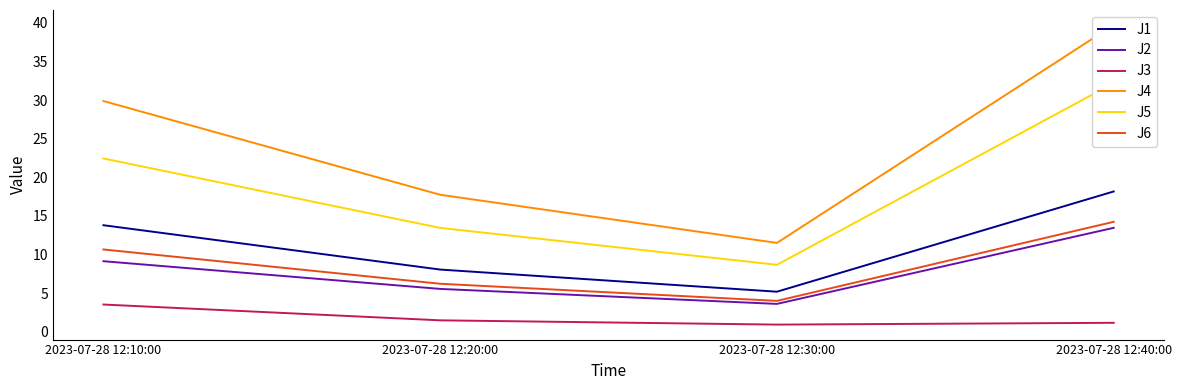

Reading left to right, list all the values displayed in this chart.

J1: 2023-07-28 12:10:00=13.8	2023-07-28 12:20:00=8.1	2023-07-28 12:30:00=5.2	2023-07-28 12:40:00=18.2
J2: 2023-07-28 12:10:00=9.1	2023-07-28 12:20:00=5.5	2023-07-28 12:30:00=3.6	2023-07-28 12:40:00=13.5
J3: 2023-07-28 12:10:00=3.5	2023-07-28 12:20:00=1.5	2023-07-28 12:30:00=0.9	2023-07-28 12:40:00=1.2
J4: 2023-07-28 12:10:00=29.9	2023-07-28 12:20:00=17.7	2023-07-28 12:30:00=11.5	2023-07-28 12:40:00=39.7
J5: 2023-07-28 12:10:00=22.4	2023-07-28 12:20:00=13.5	2023-07-28 12:30:00=8.7	2023-07-28 12:40:00=32.2
J6: 2023-07-28 12:10:00=10.7	2023-07-28 12:20:00=6.2	2023-07-28 12:30:00=4.0	2023-07-28 12:40:00=14.2